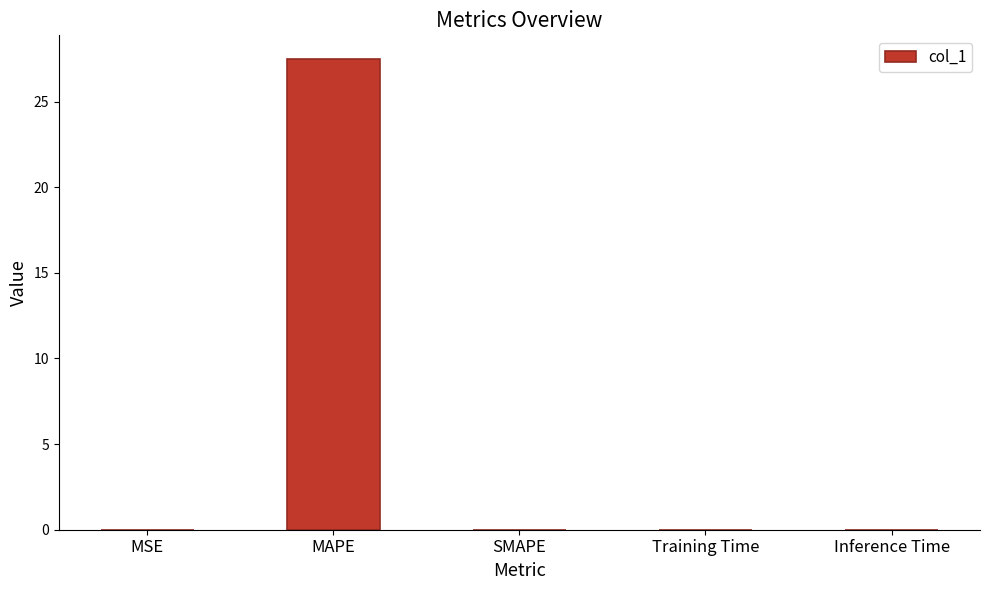

The value at Training Time is 0.0. True or false?

True